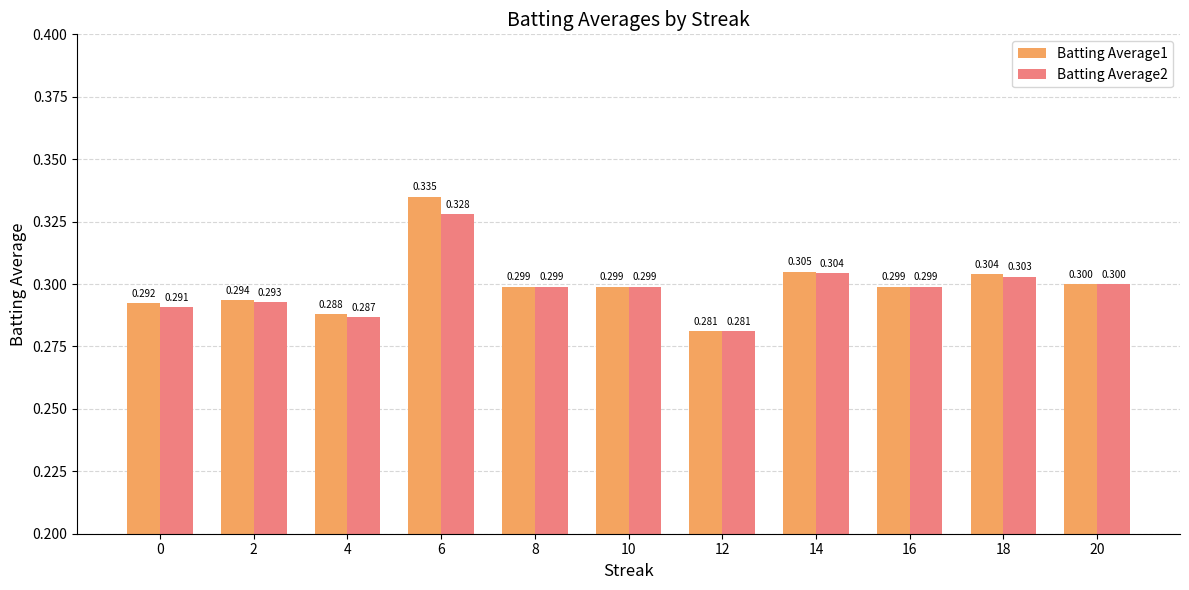

How many categories are shown in the chart?

11